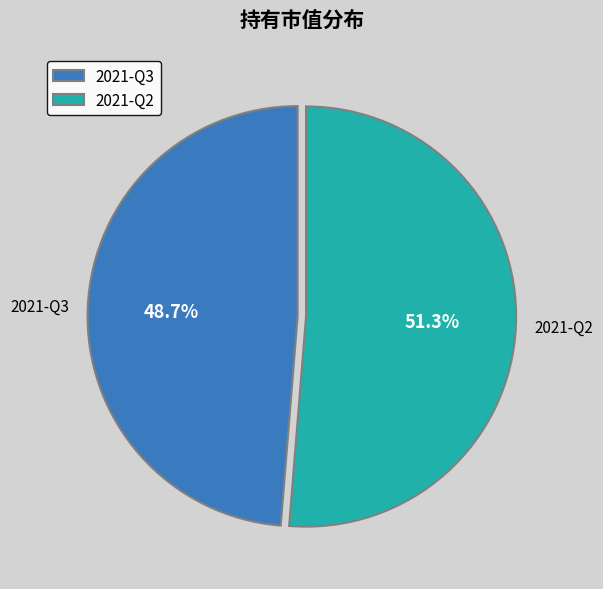

Which category has the smallest portion of the pie?

2021-Q3